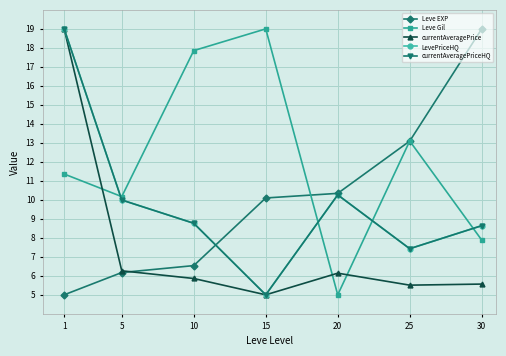

At which category does Leve Gil reach its first local valley?

5